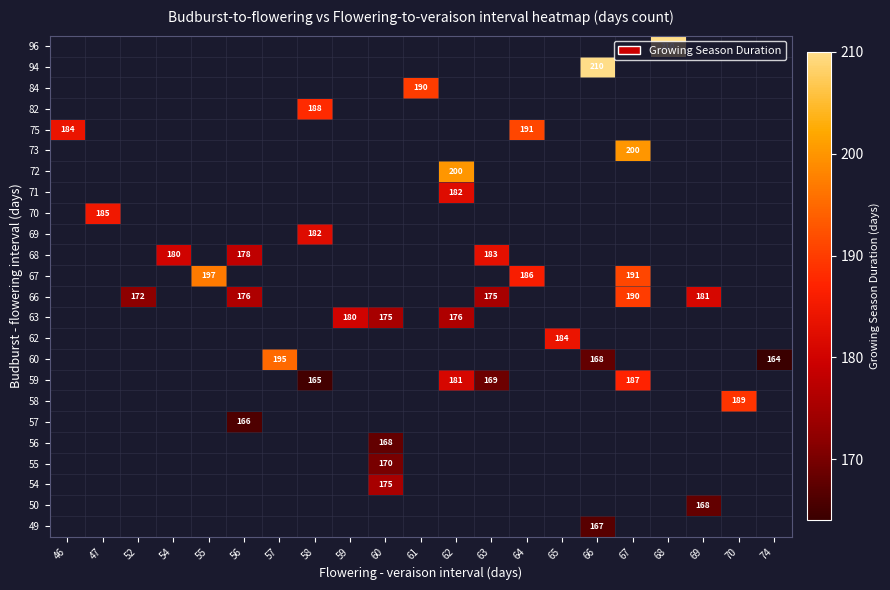

How many values in 71 are above zero?

1